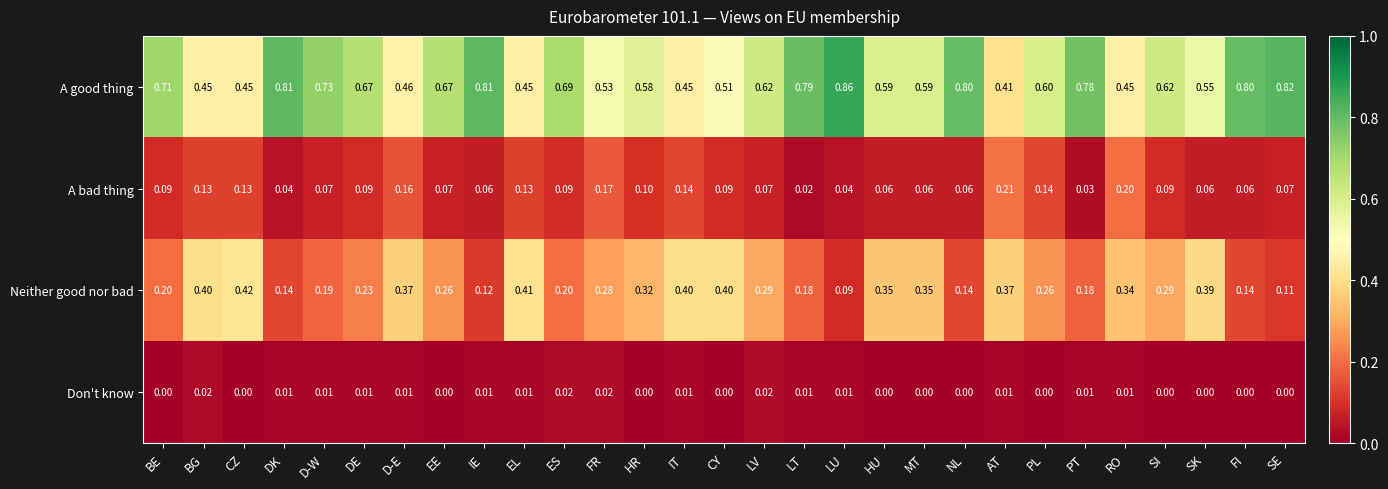

Between HR and SI, which series saw the biggest shift?

A good thing